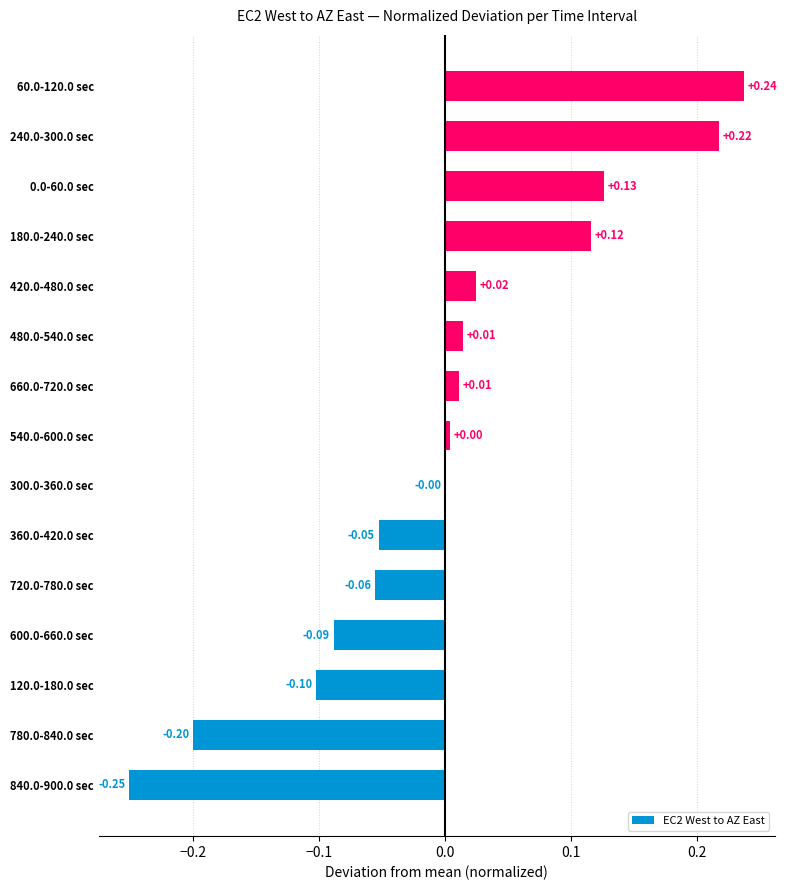

Between 540.0-600.0 sec and 180.0-240.0 sec, which is larger?

180.0-240.0 sec